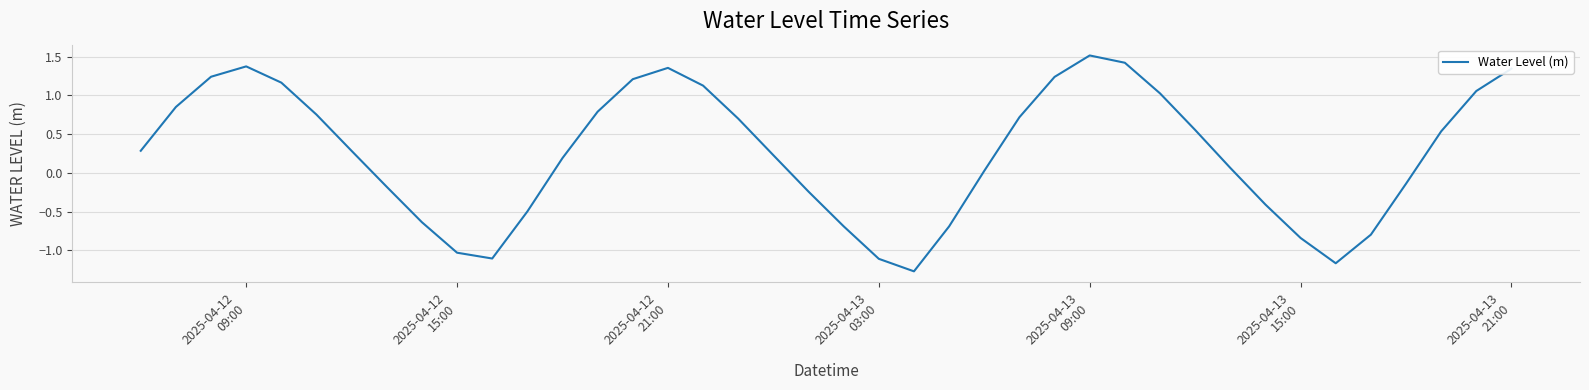

What is the difference between the maximum and minimum values?

2.8